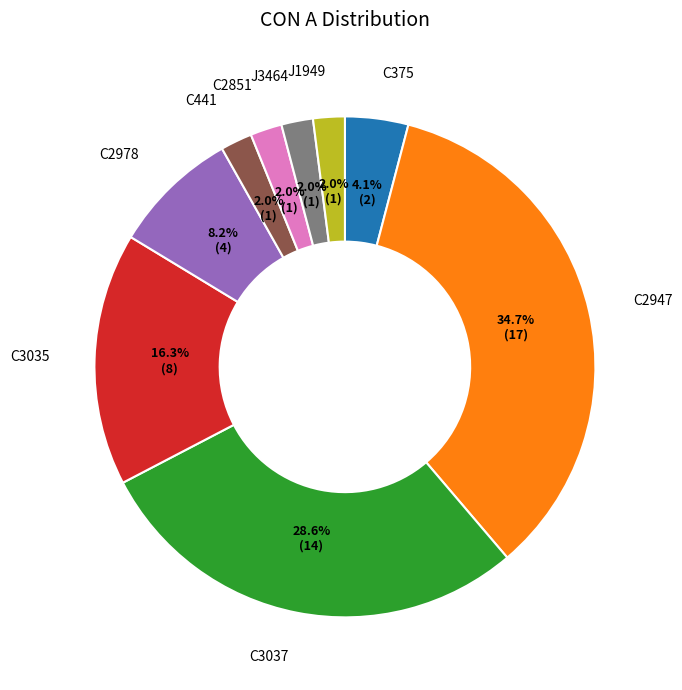

Is there any slice that represents more than half of the pie?

No